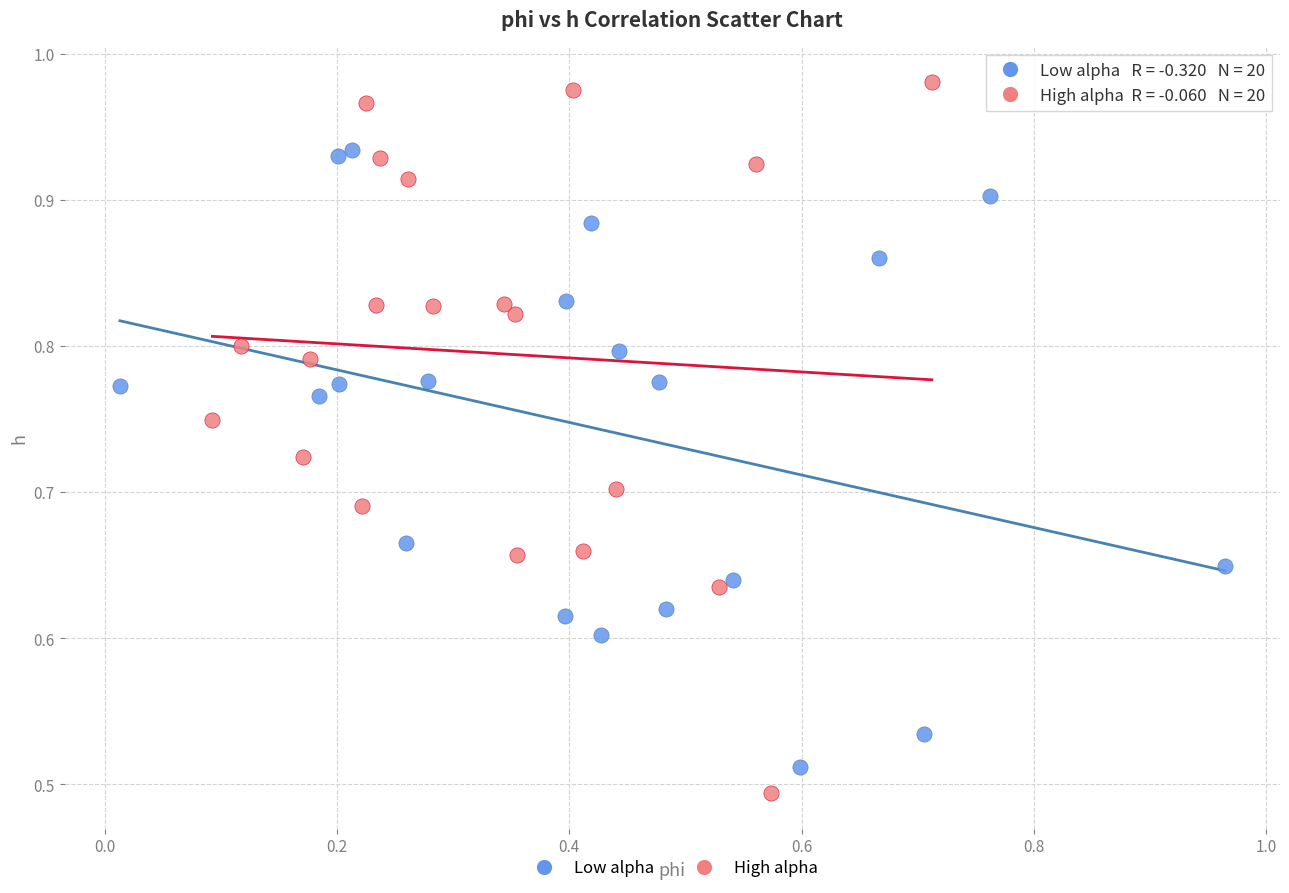

Which series has the widest spread of Y values?

High alpha